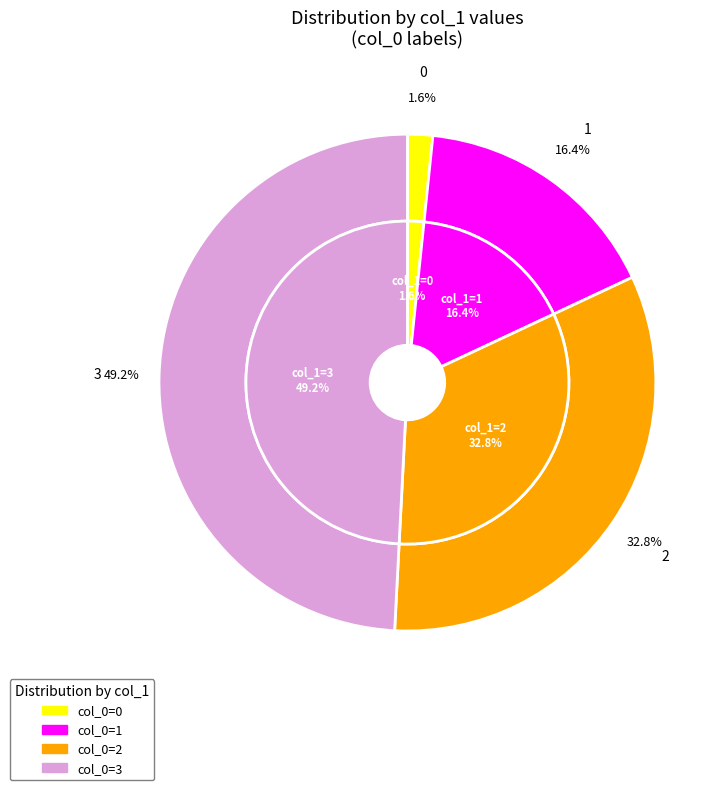

Do 0 and 2 together represent more than half of the pie?

No